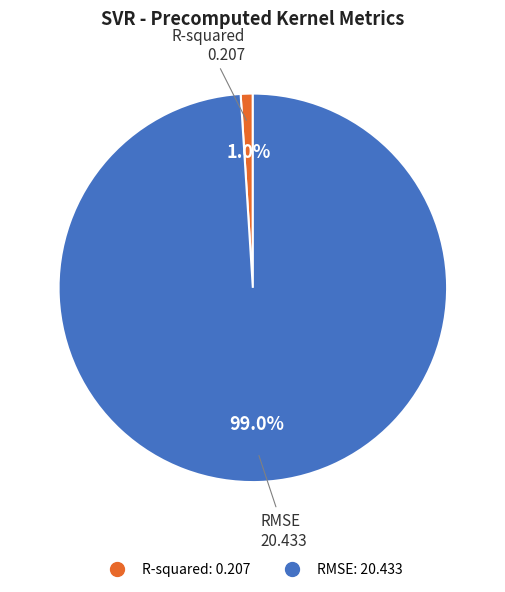

Count the number of slices in the pie.

2